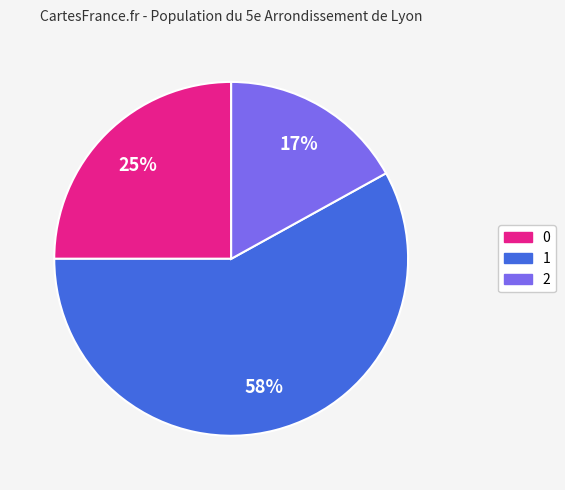

Do 2 and 1 together represent more than half of the pie?

Yes